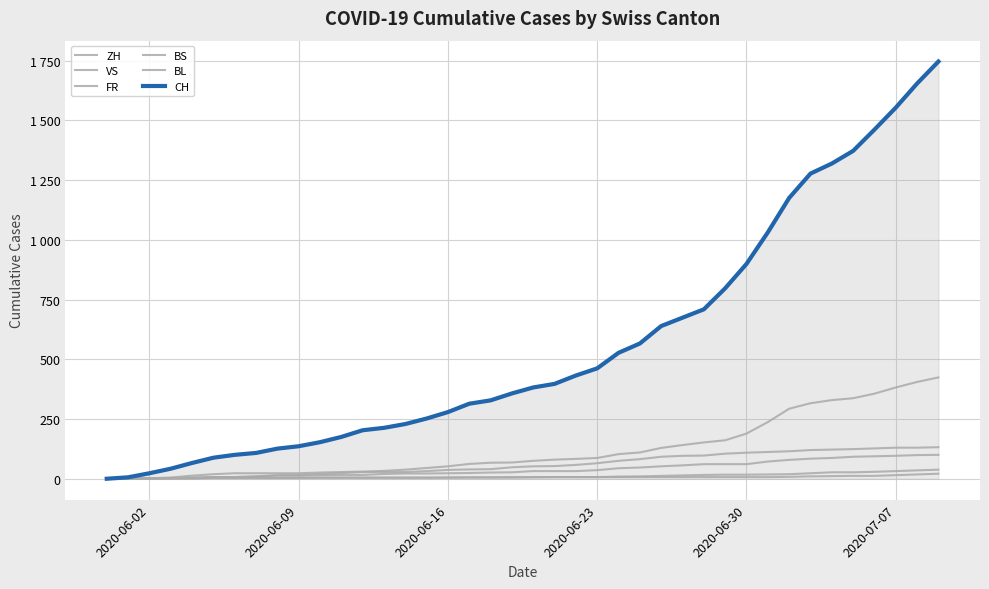

Is this an area chart (filled region under the line)?

Yes